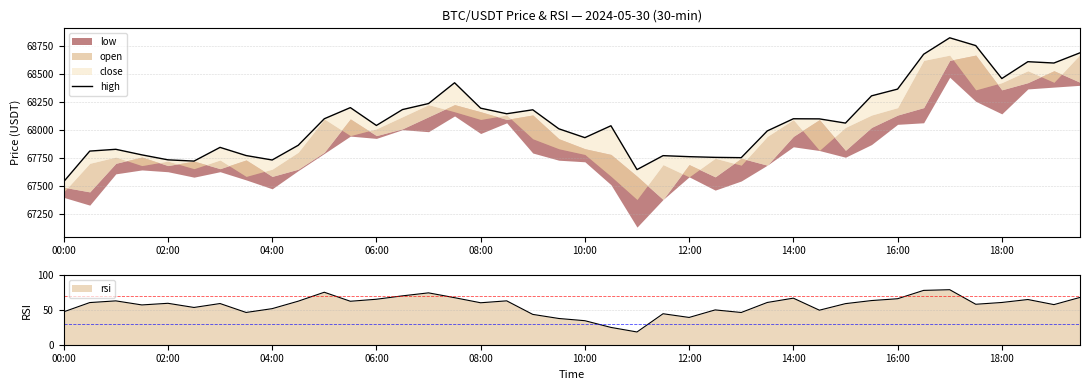

What is the difference between the second highest and minimum values?

1220.8